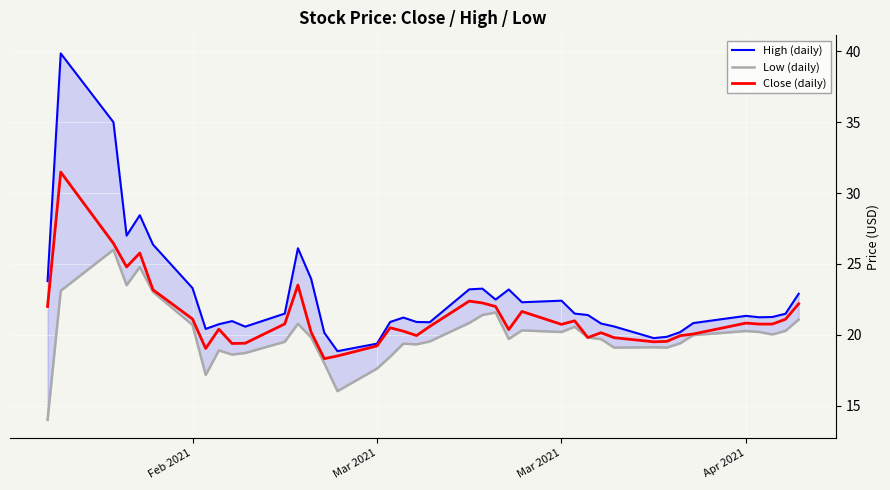

True or false: Close (daily) has more than 0 interior local peaks.

True